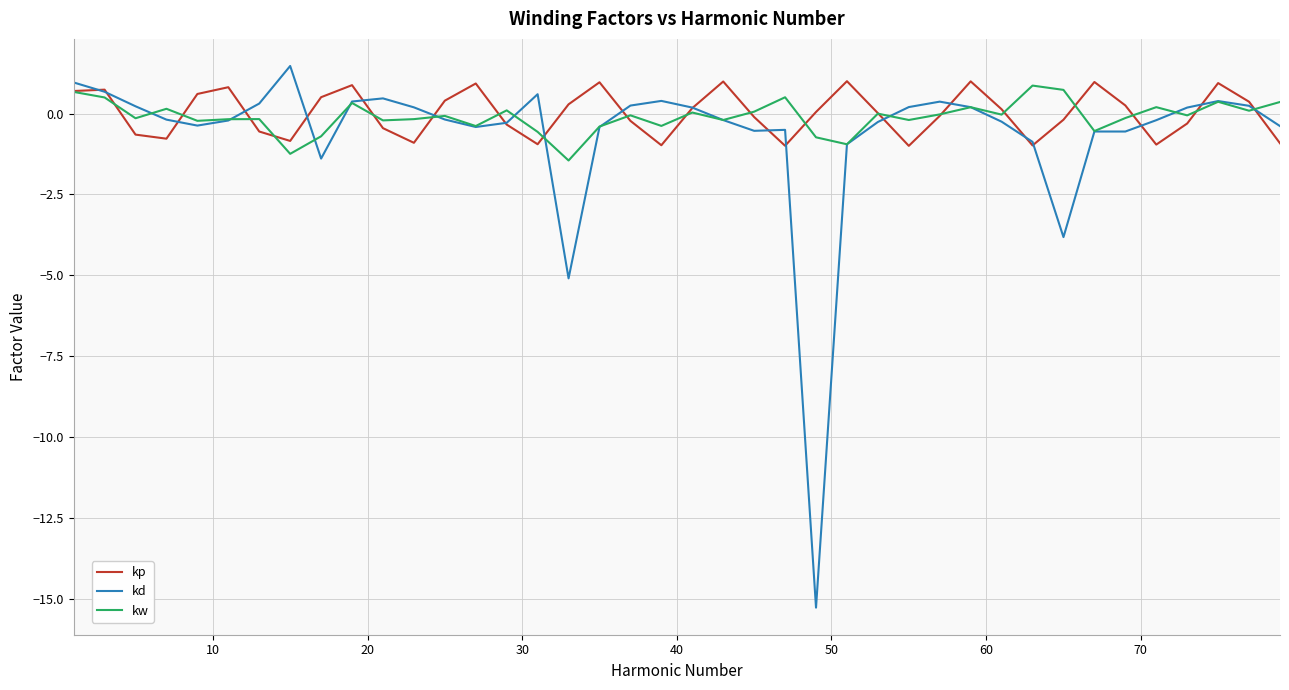

In kp, how many points are higher than both neighbors (excluding endpoints)?

10